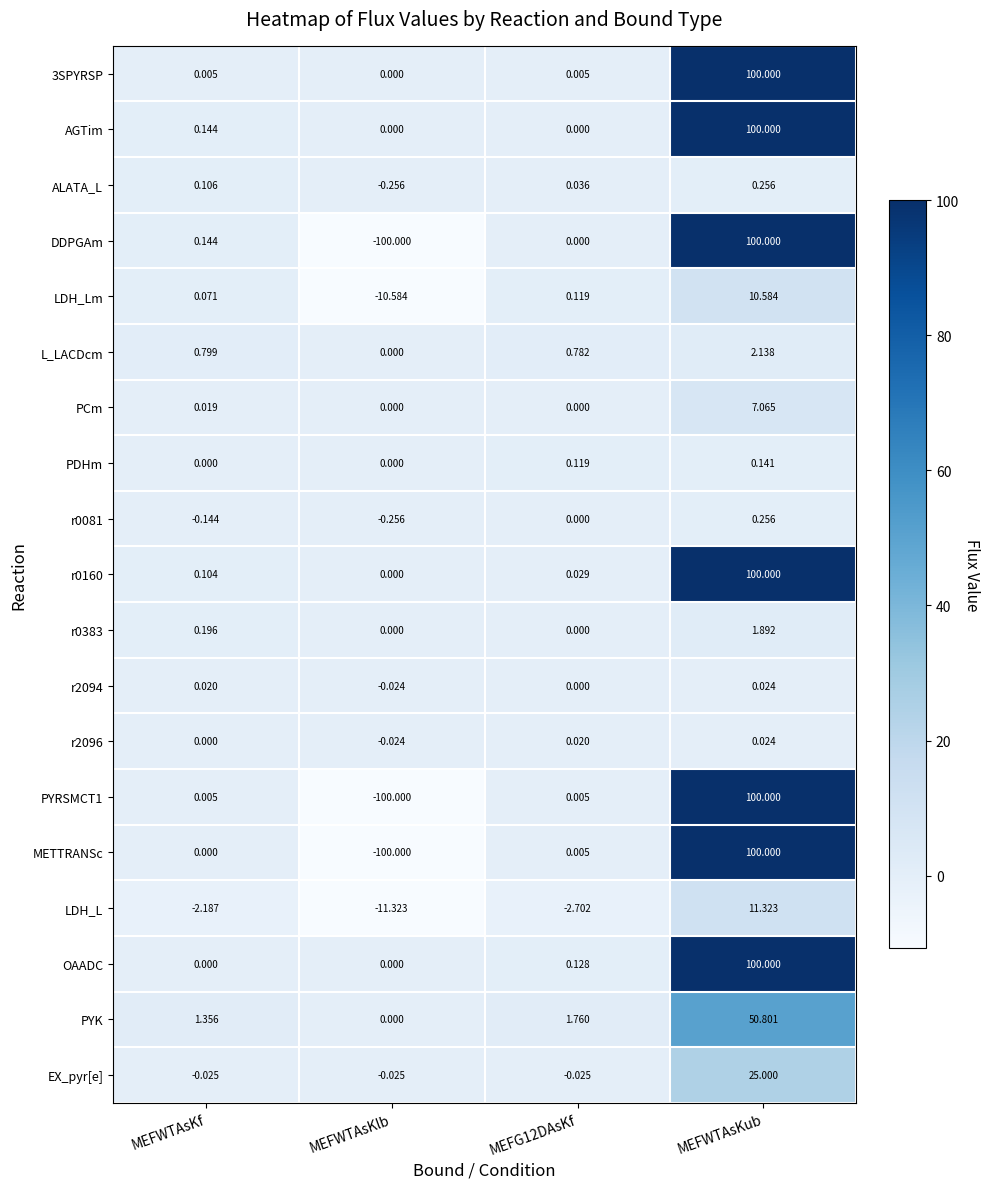

At which category is the sum across all series the highest?

MEFWTAsKub